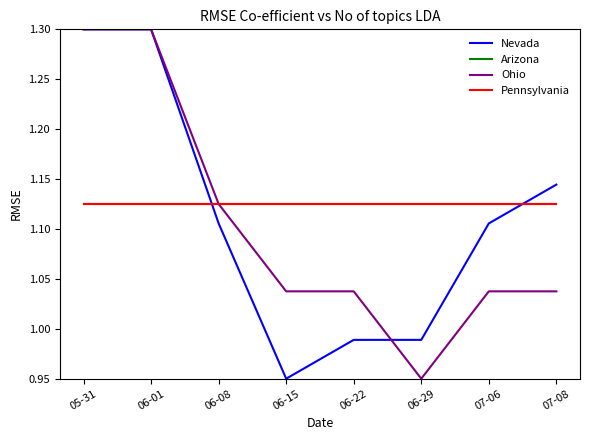

What is the sum of all Nevada values?

8.9